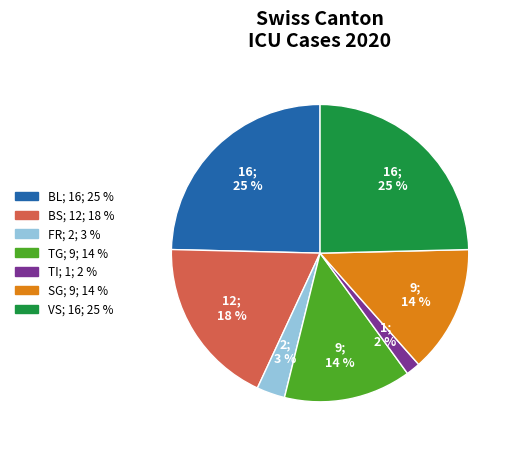

Is there any slice that represents more than half of the pie?

No